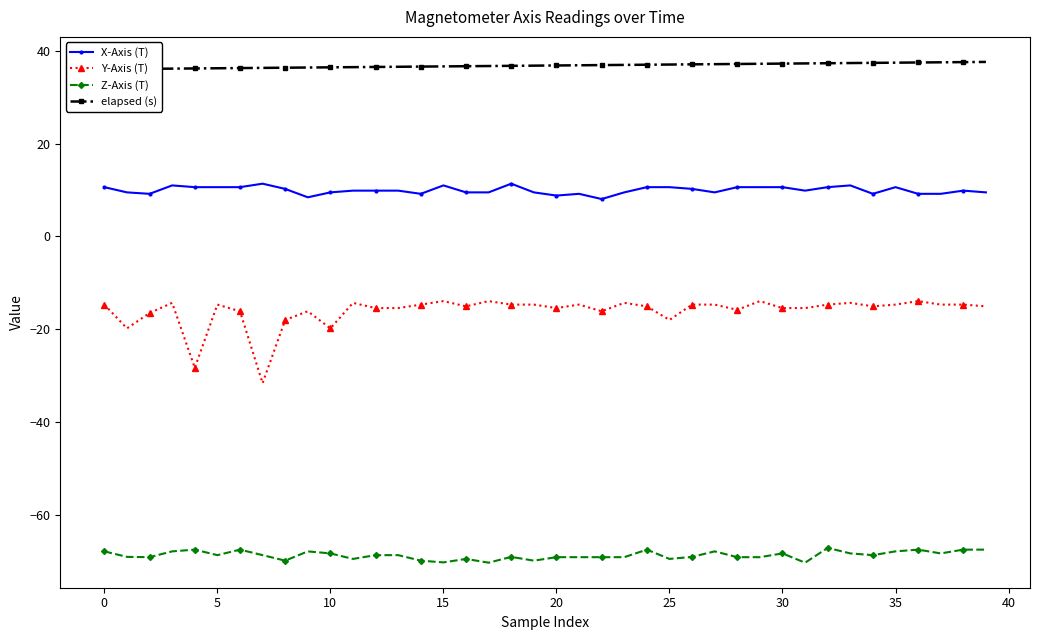

Which series changed the most between 13 and 38?

Z-Axis (T)